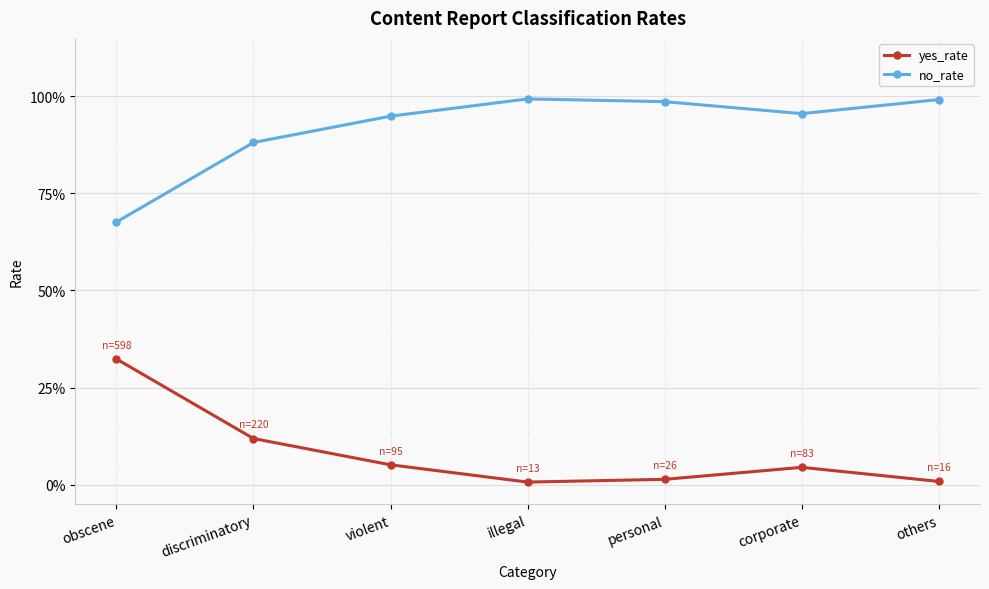

What are all the series names shown in the legend?

yes_rate, no_rate